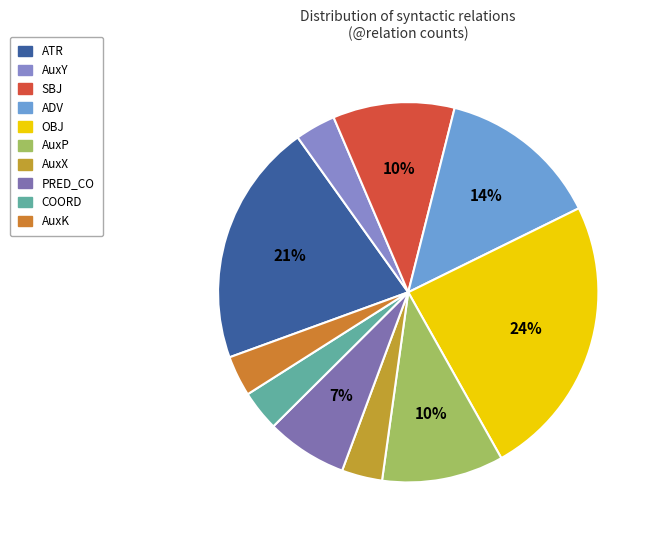

Is there any slice that represents more than half of the pie?

No